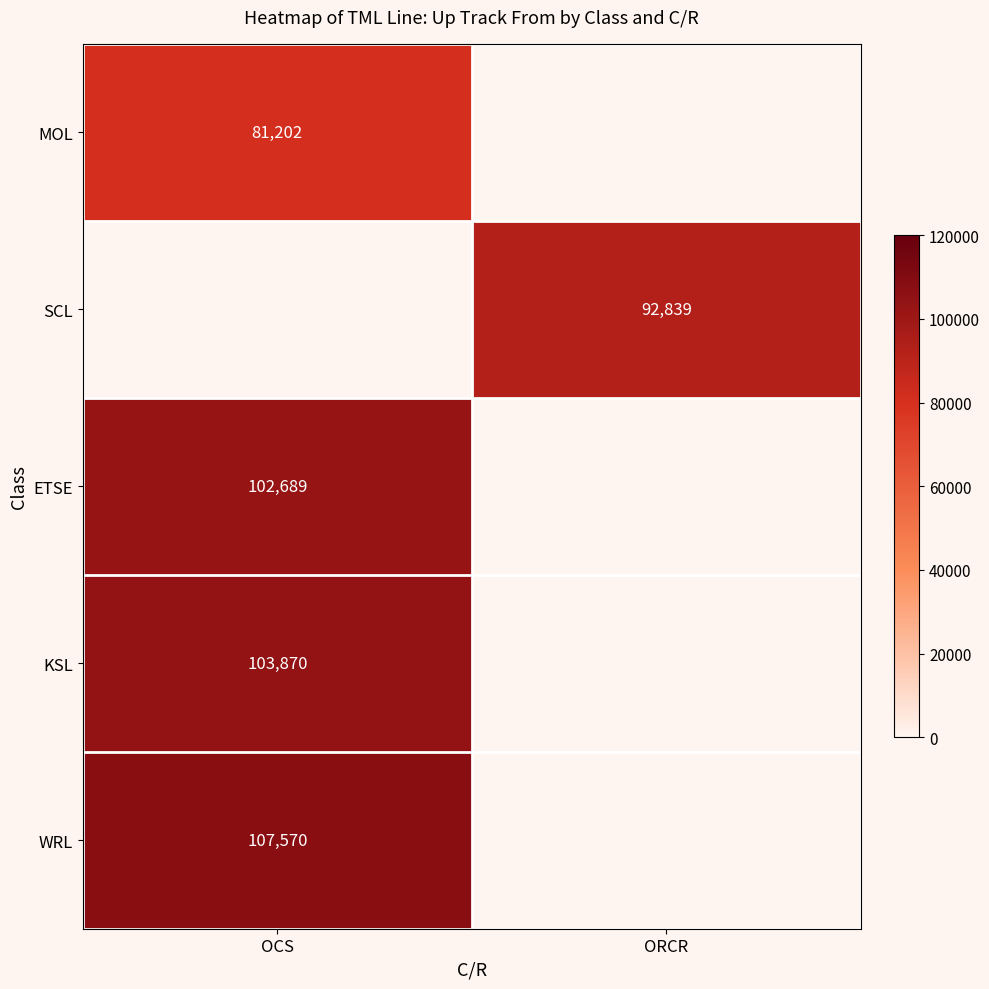

True or false: ETSE has a value of 158647.9 at OCS.

False